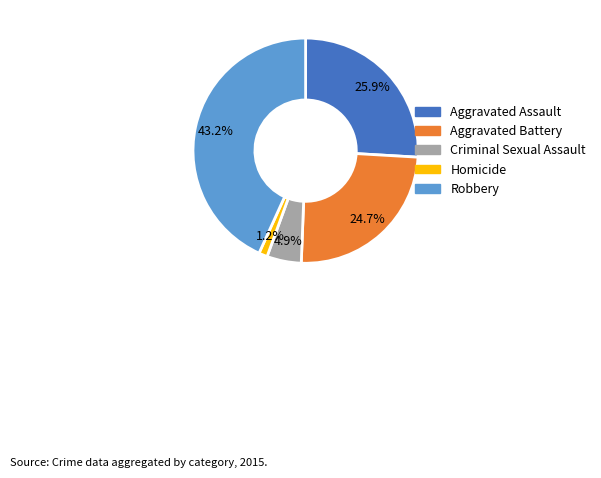

What percentage is NOT represented by Homicide?

98.8%